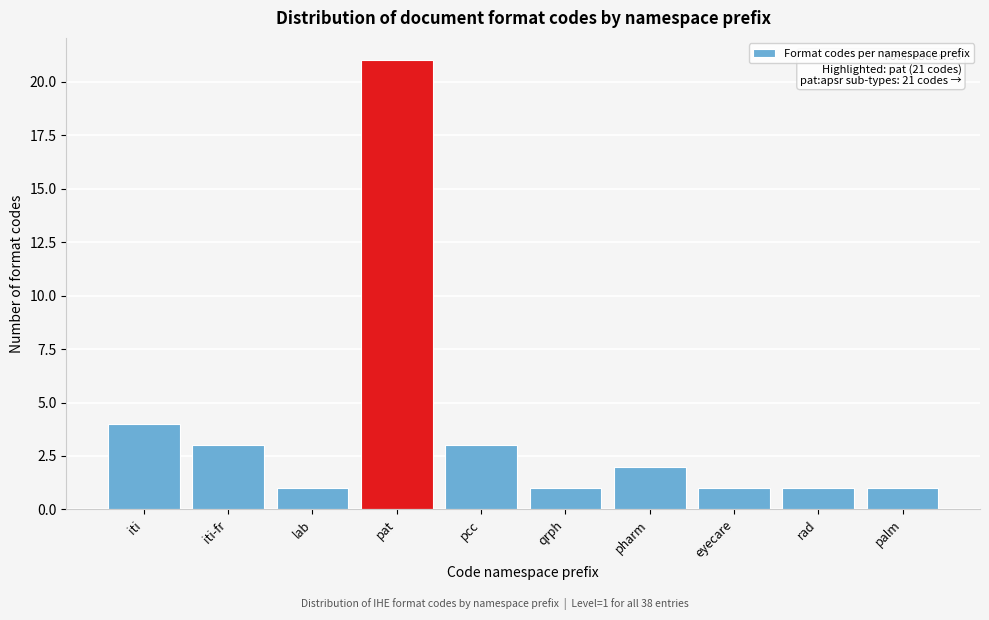

Reading left to right, extract all data points from this chart.

iti=4	iti-fr=3	lab=1	pat=21	pcc=3	qrph=1	pharm=2	eyecare=1	rad=1	palm=1